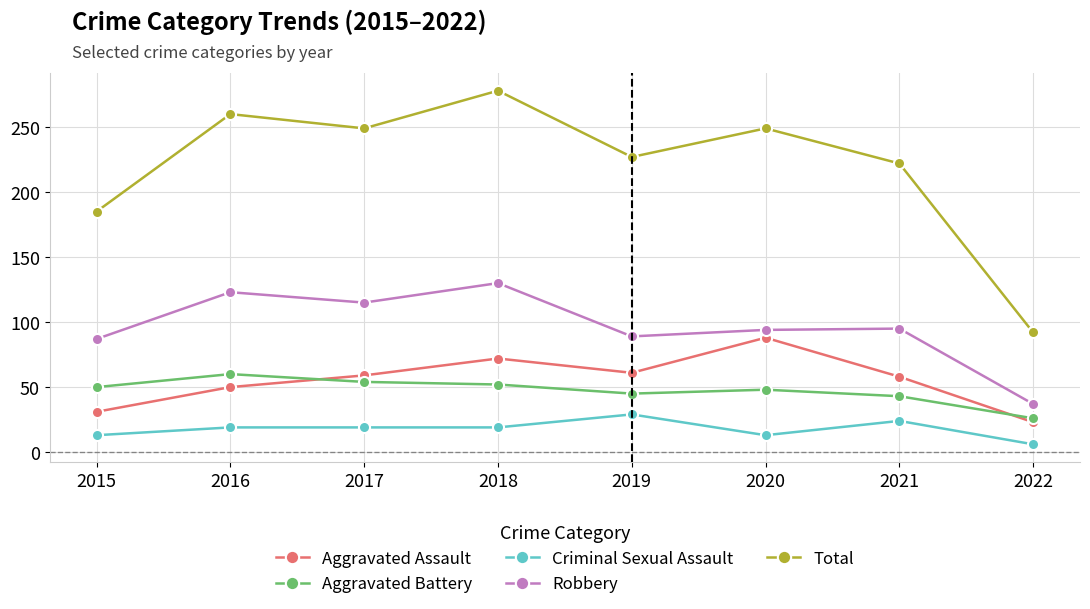

What is the sum of all Robbery values?

770